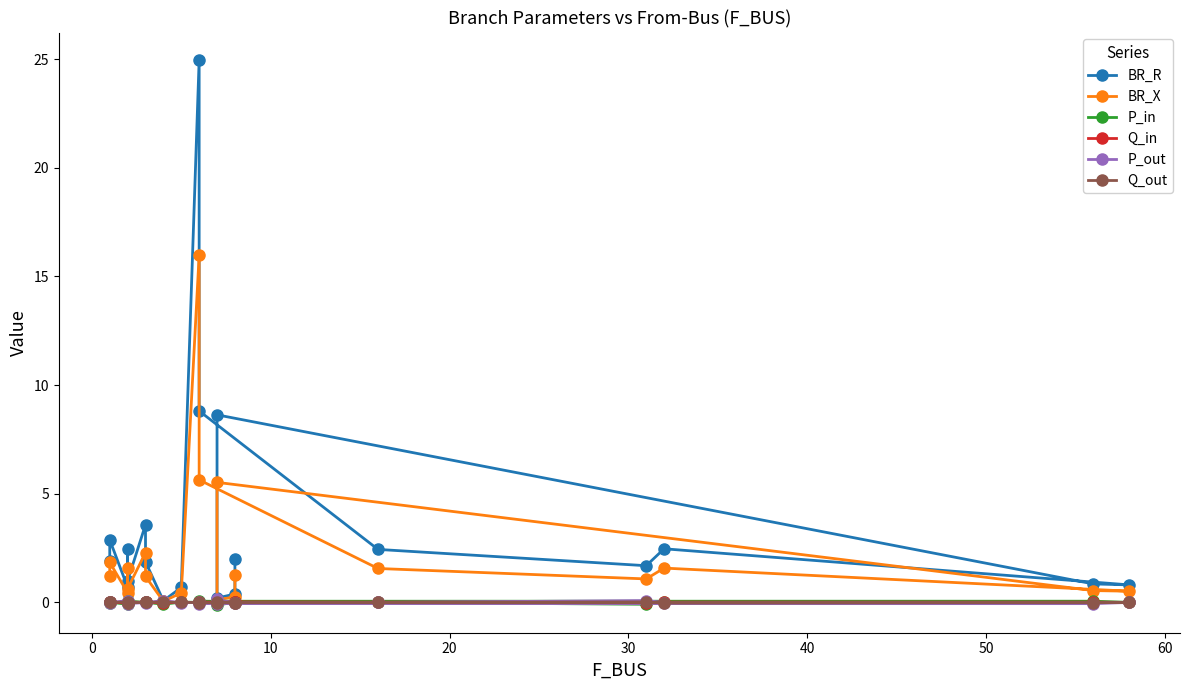

Rank the series at 20 from highest to lowest value.

BR_R, BR_X, P_in, Q_in, P_out, Q_out